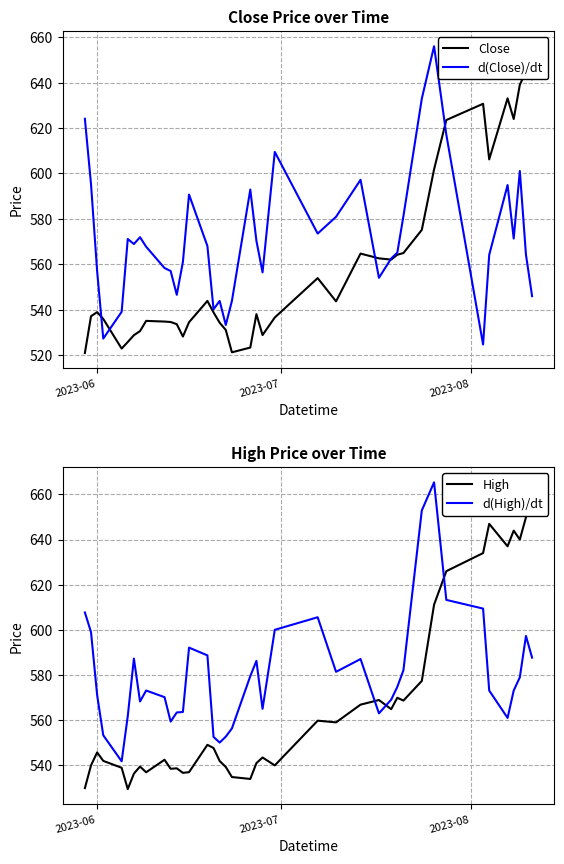

How many intersections are there between Close and d(High)/dt?

1